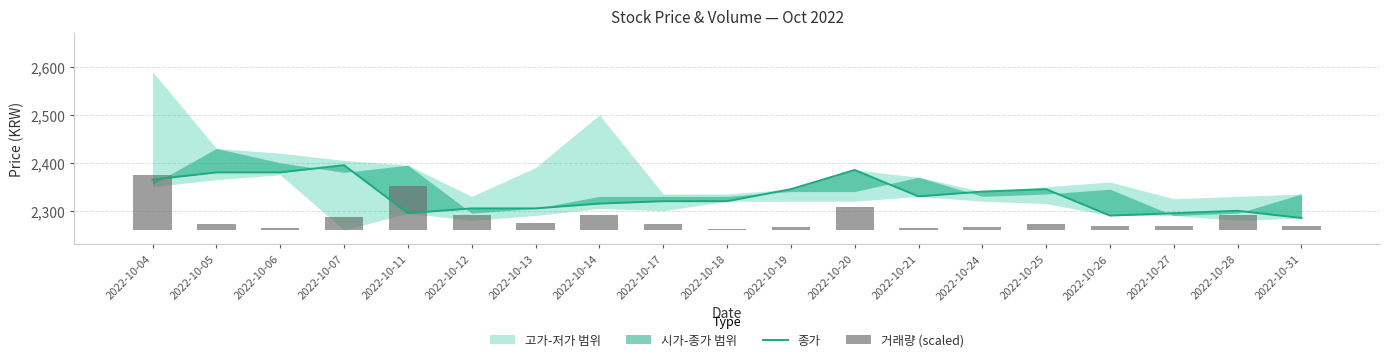

What is the sum of all 종가 values?

44295.0